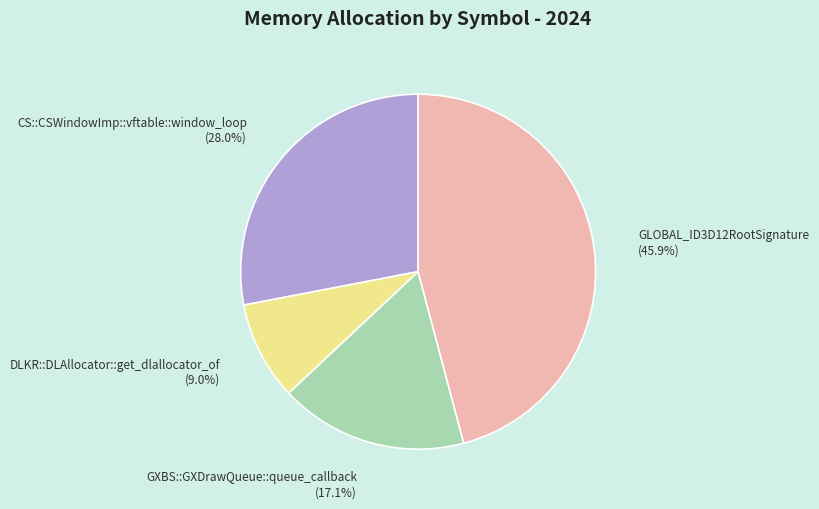

How many segments does this pie chart have?

4